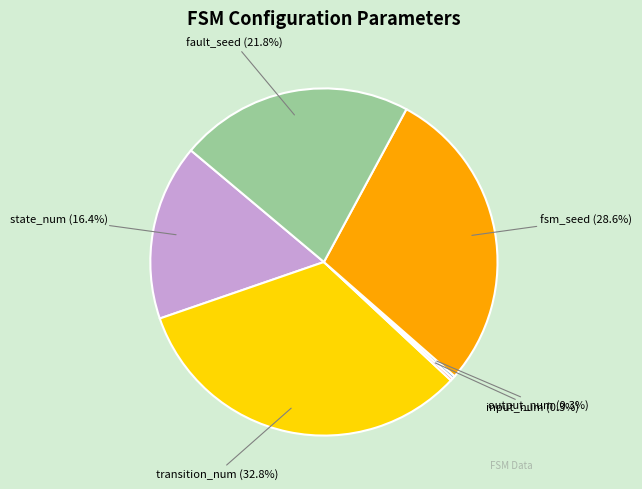

How much of the chart is everything except fault_seed?

78.2%